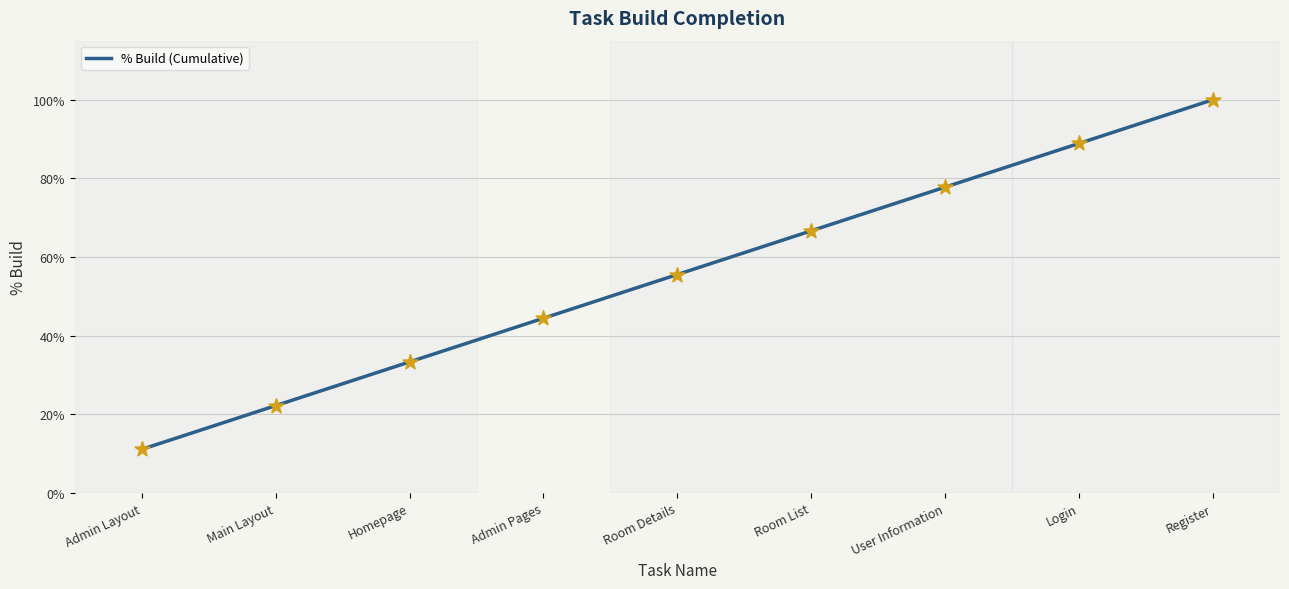

What is the change in value from Main Layout to Admin Pages?

+0.2